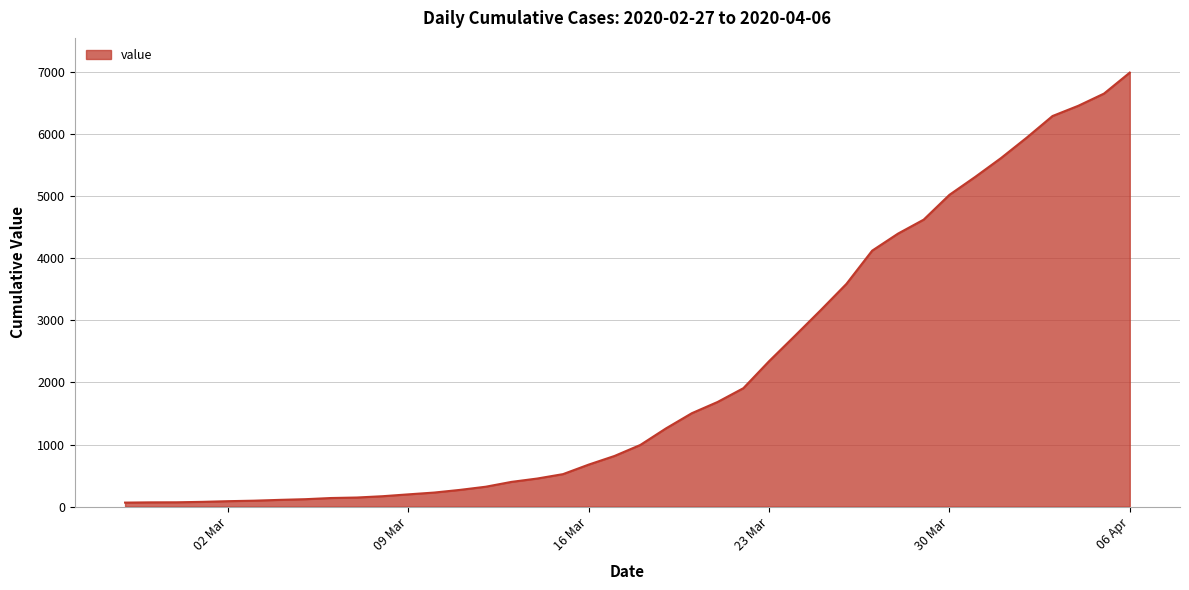

What is the maximum value shown in the chart?

6995